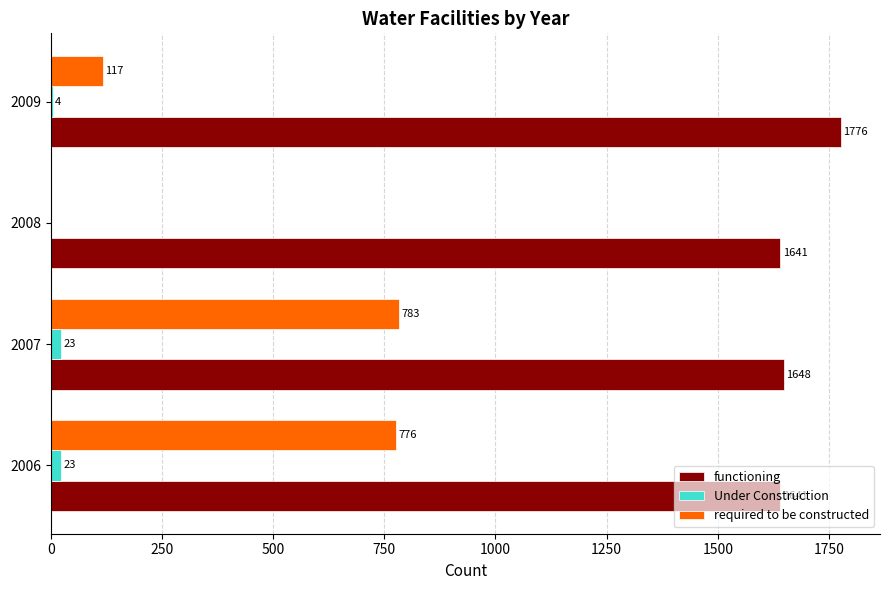

The functioning series shows 1641 at 2006. True or false?

True